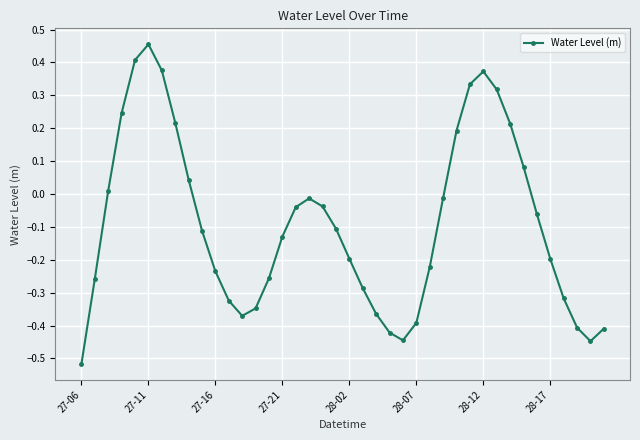

How many points are lower than both their immediate neighbors (excluding endpoints)?

3